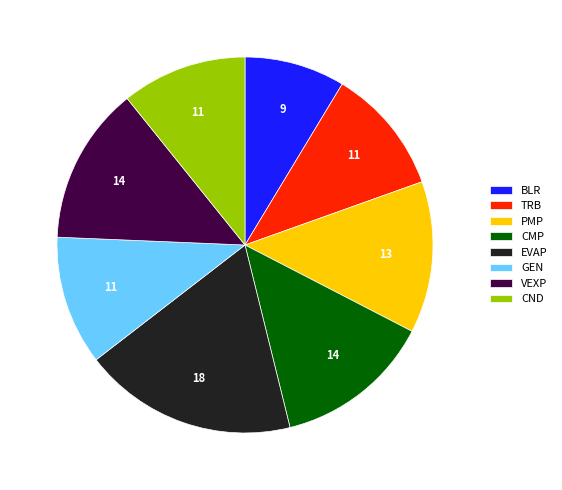

What is the smallest slice in the pie chart?

BLR